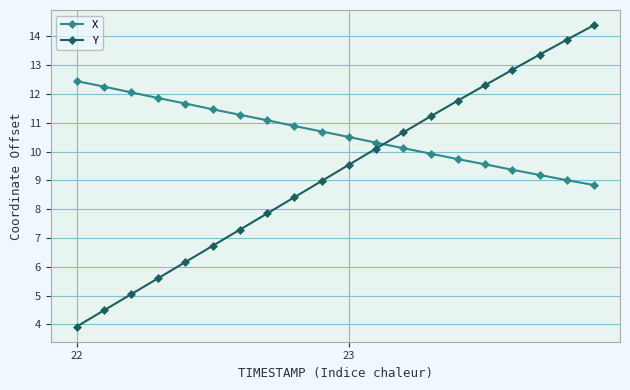

Which series has the largest range (max minus min)?

Y